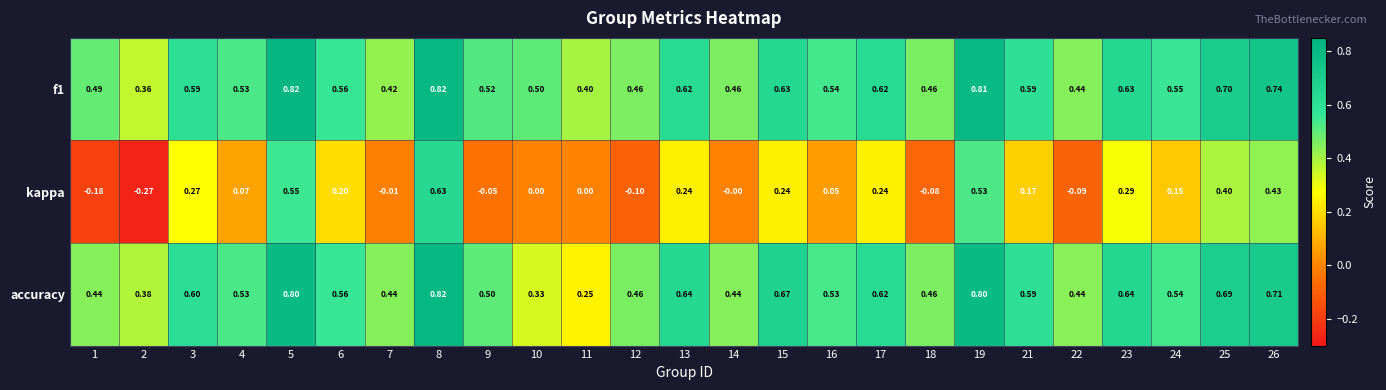

Is the value of accuracy at 12 greater than the value of f1 at 25?

No